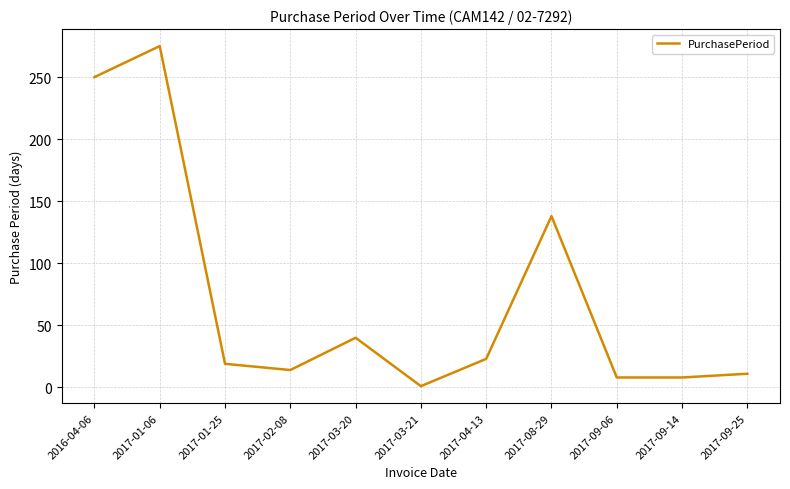

Count the number of categories in the chart.

11